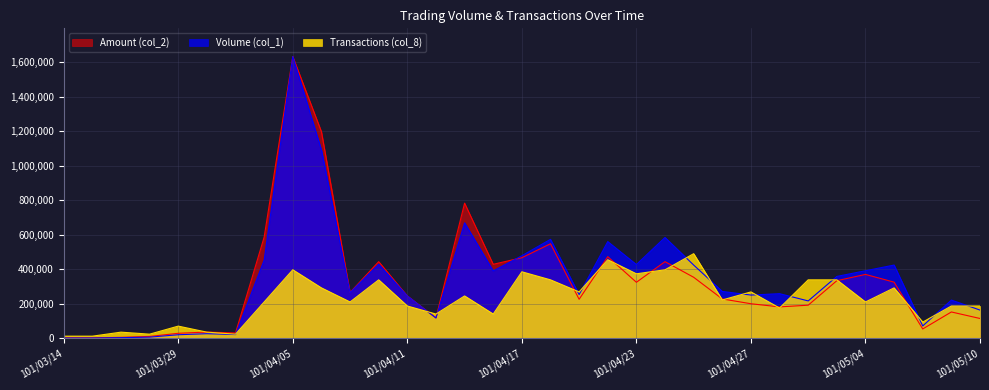

Which series has the largest total across all categories?

Volume (col_1)